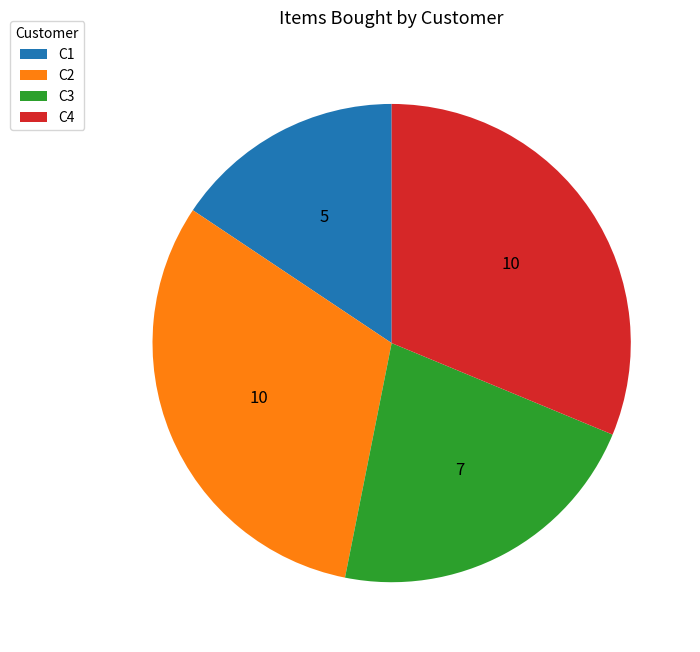

How many segments does this pie chart have?

4